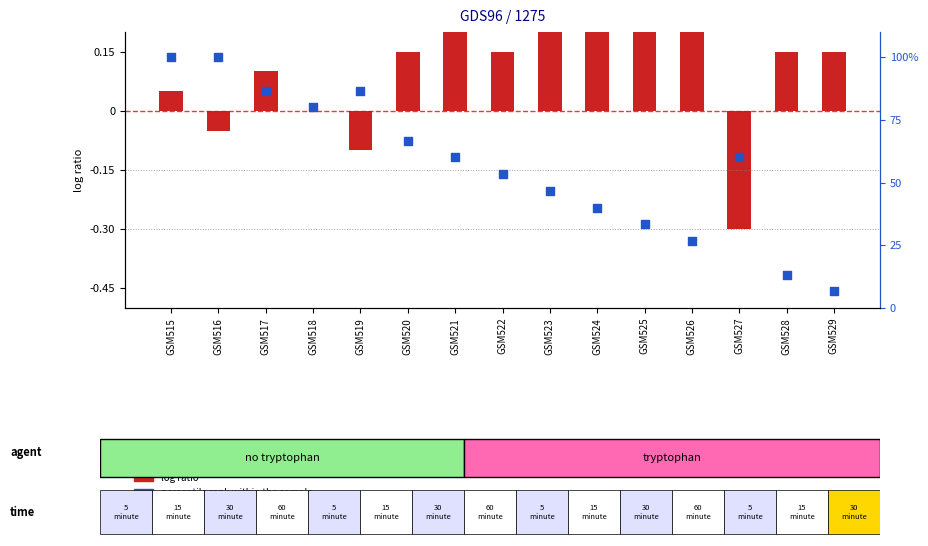

What is the total value across all series at GSM527?

59.7